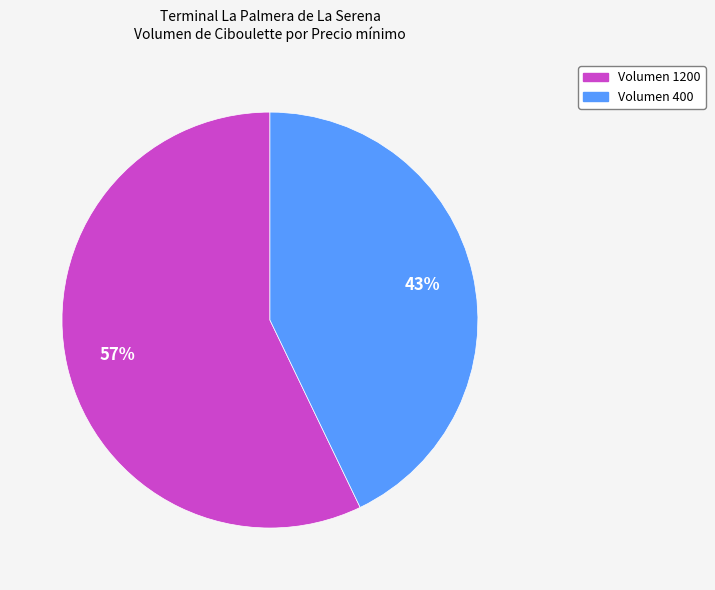

To the nearest percent, what is the difference between the largest and smallest slice percentages?

14%